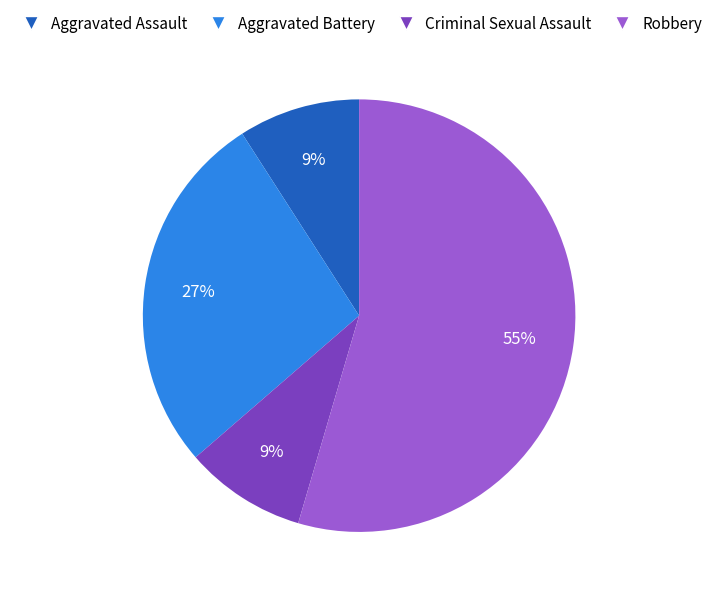

To the nearest percent, what percentage of the pie is Robbery?

55%